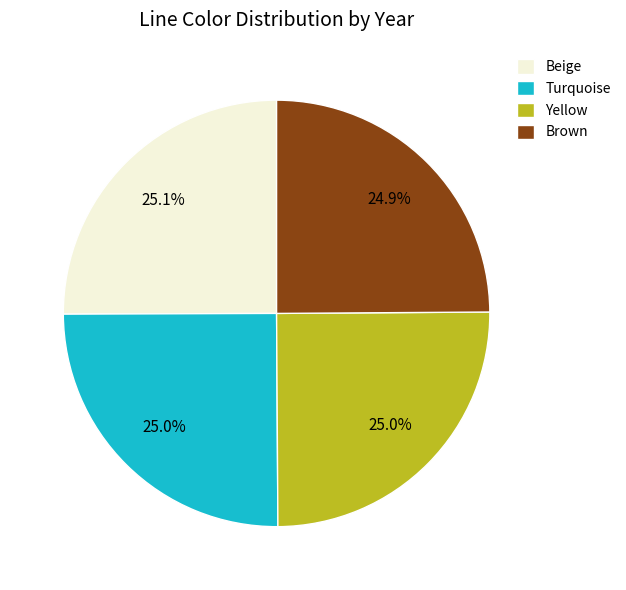

How many segments does this pie chart have?

4